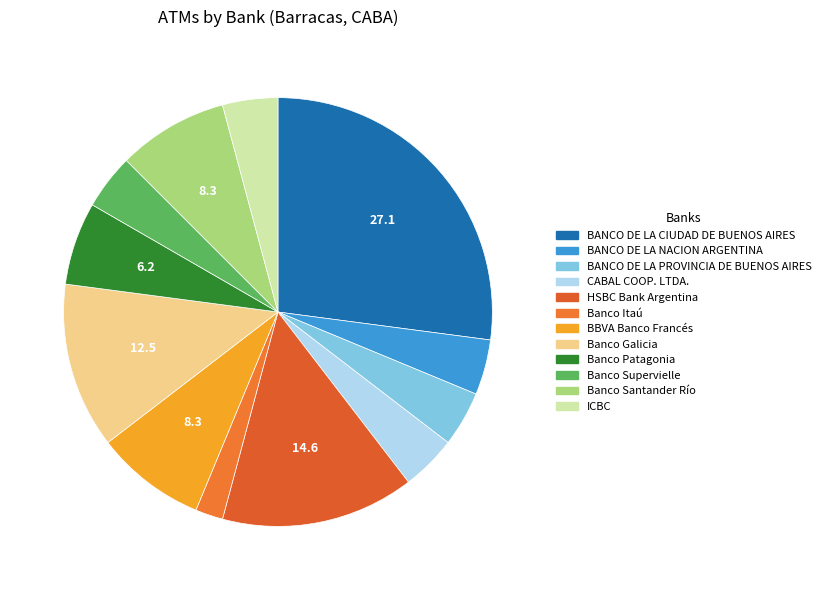

Count the number of slices in the pie.

12